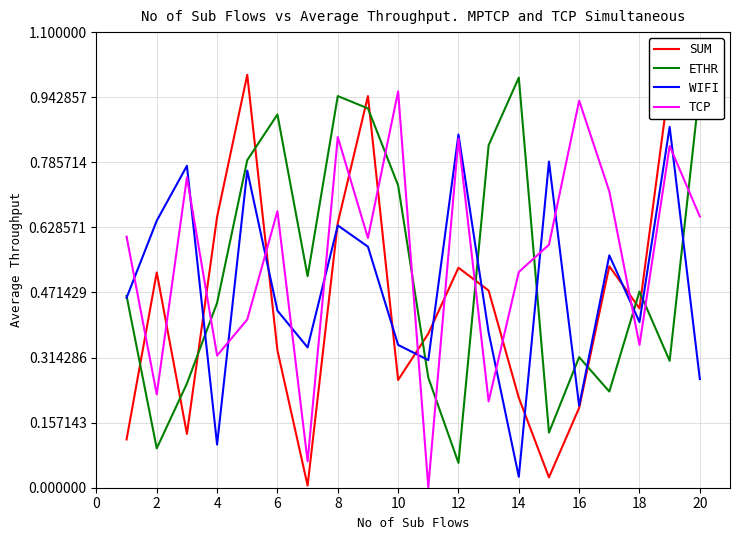

How many intersections are there between ETHR and TCP?

9